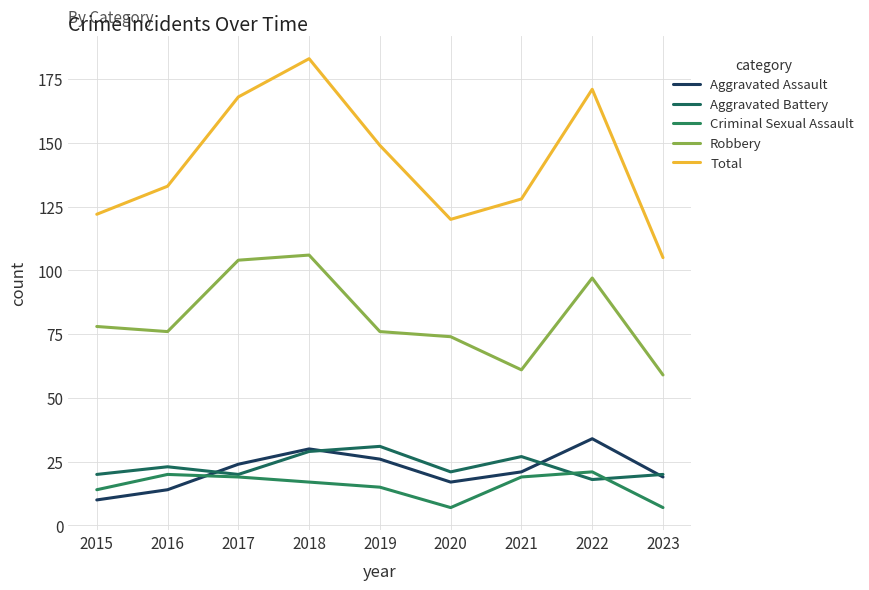

What is the difference between the highest and lowest values at 2018?

166